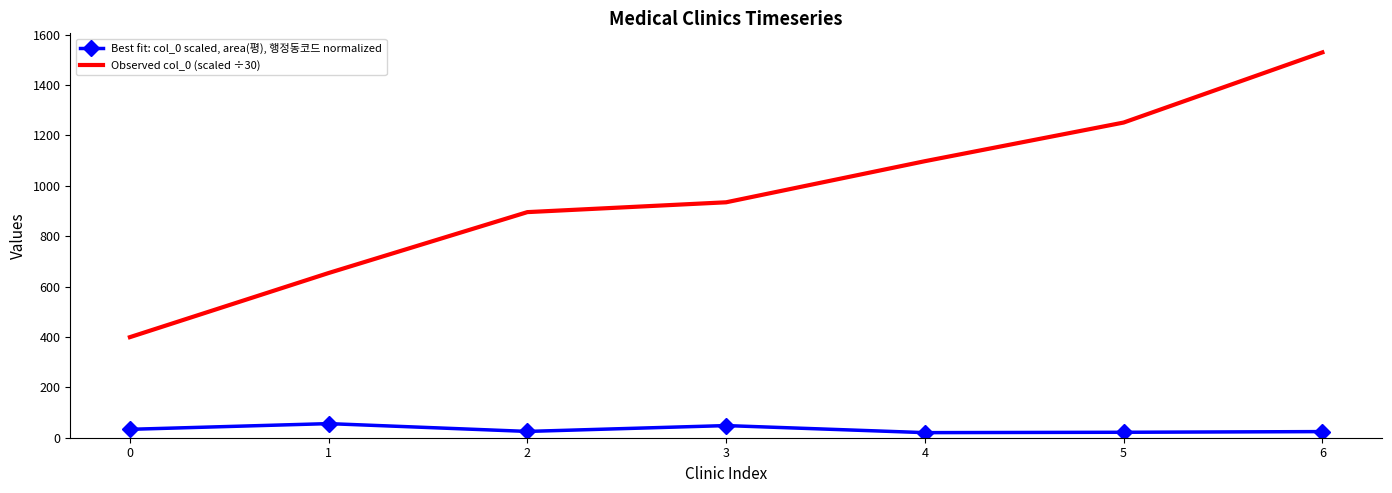

At which label does Observed col_0 (scaled ÷30) first exceed 934?

3